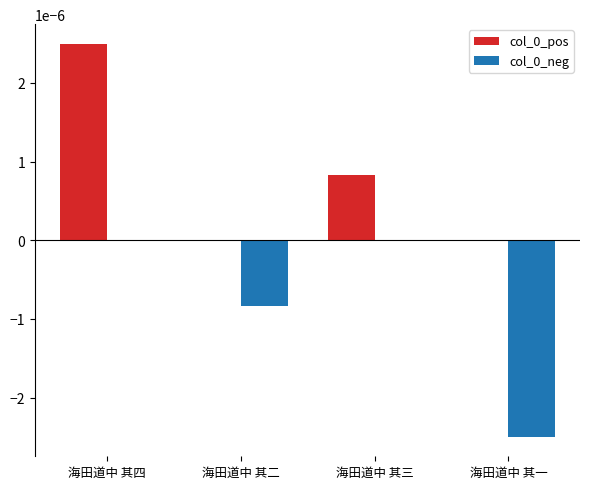

How many distinct data groups are displayed?

2